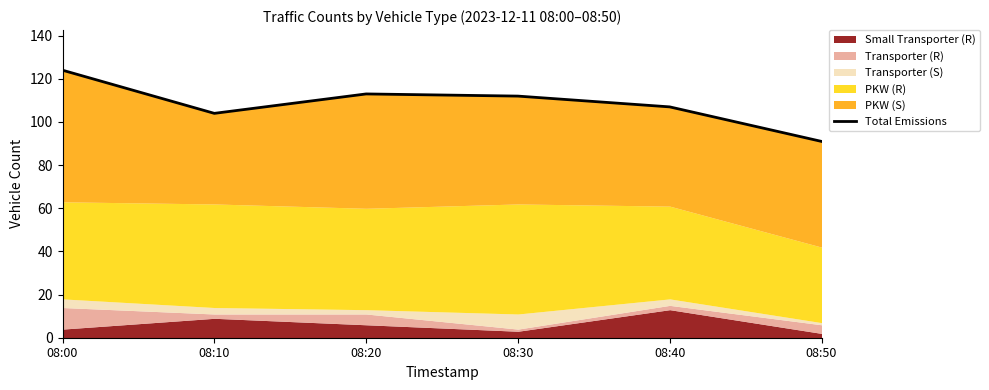

True or false: there are more than 1 points higher than both neighbors.

False